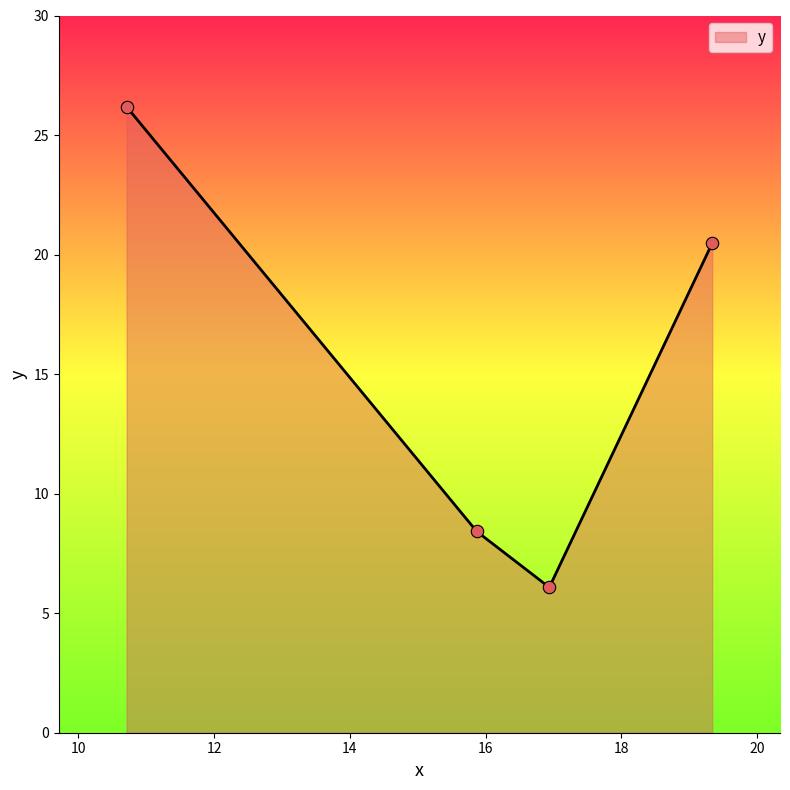

What is the smallest value displayed?

6.1